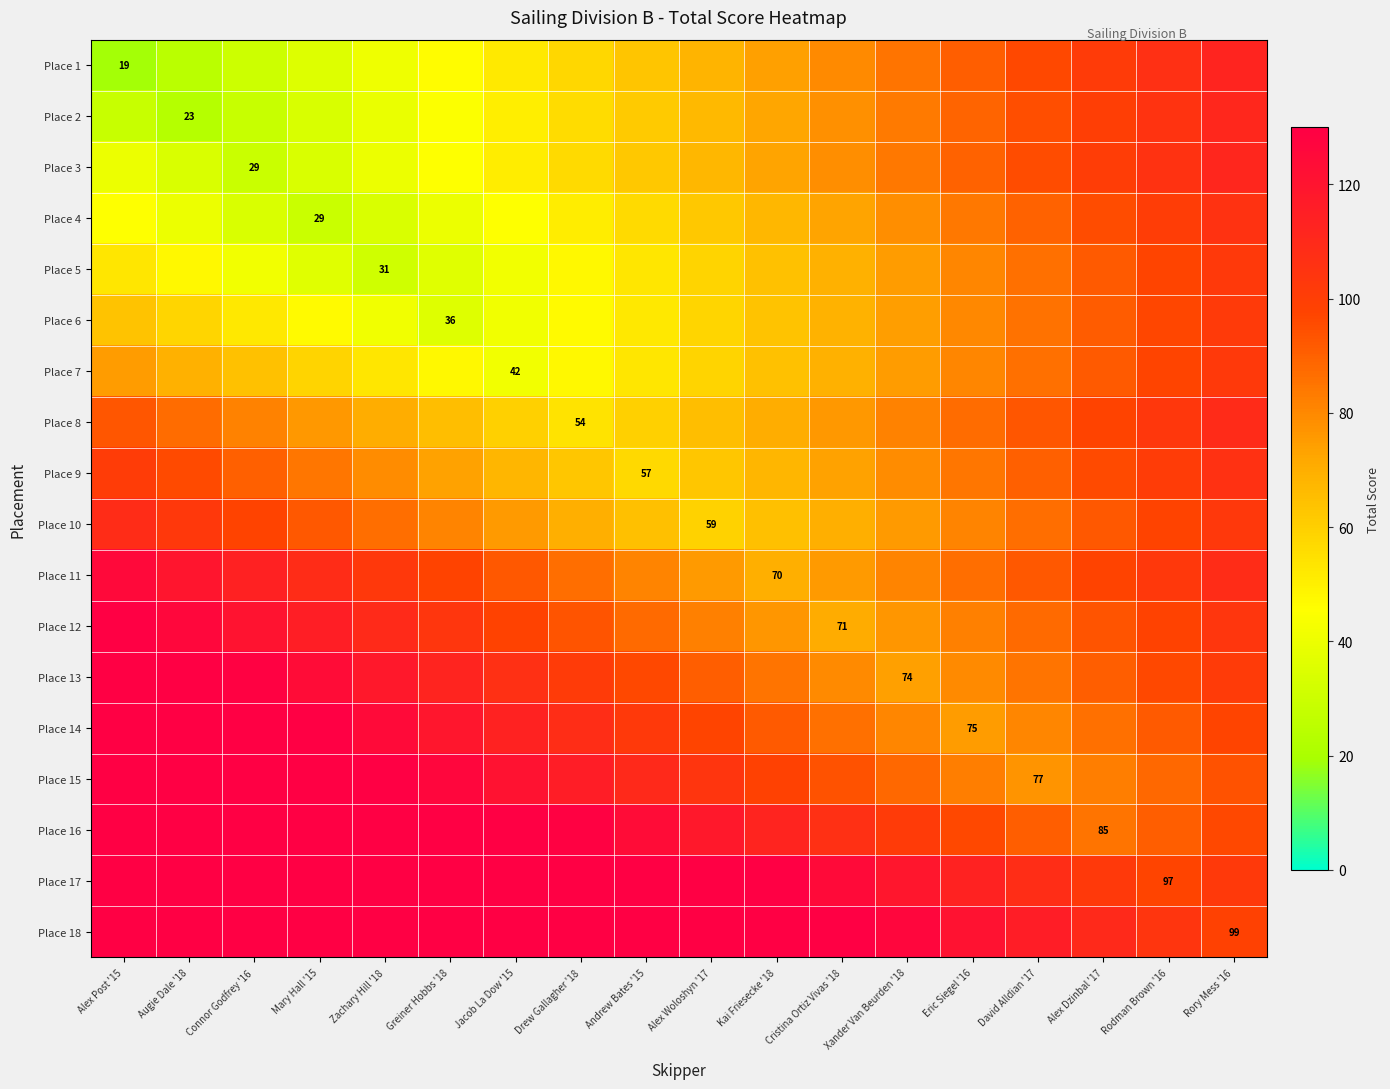

Which category has the highest value in the Place 1 series?

Rory Mess '16